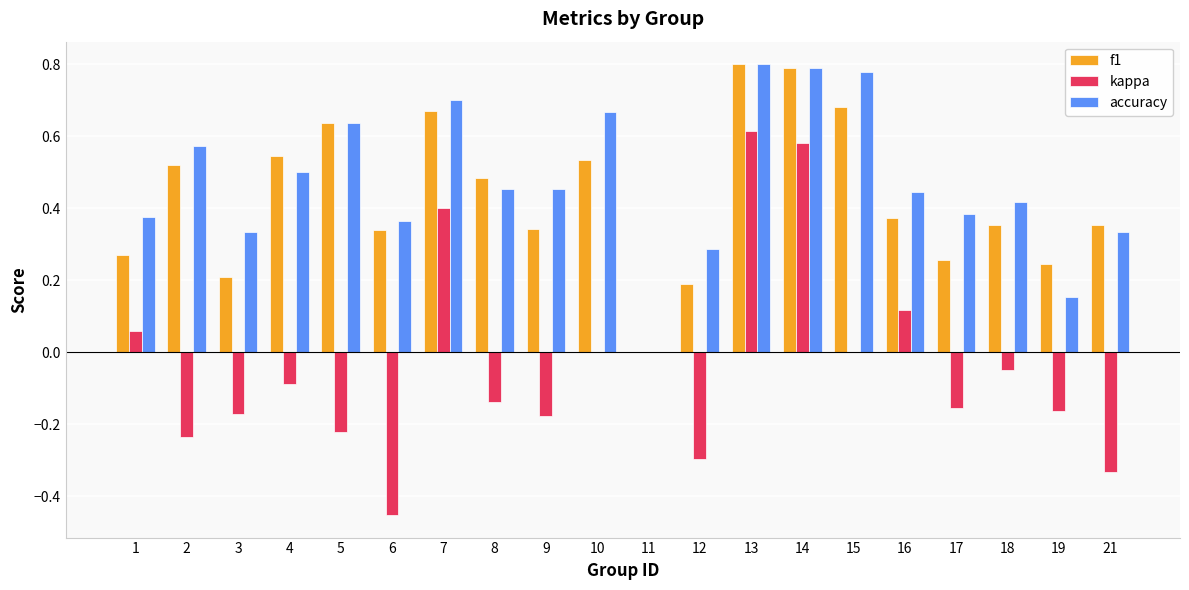

The accuracy series shows 0.1 at 21. True or false?

False